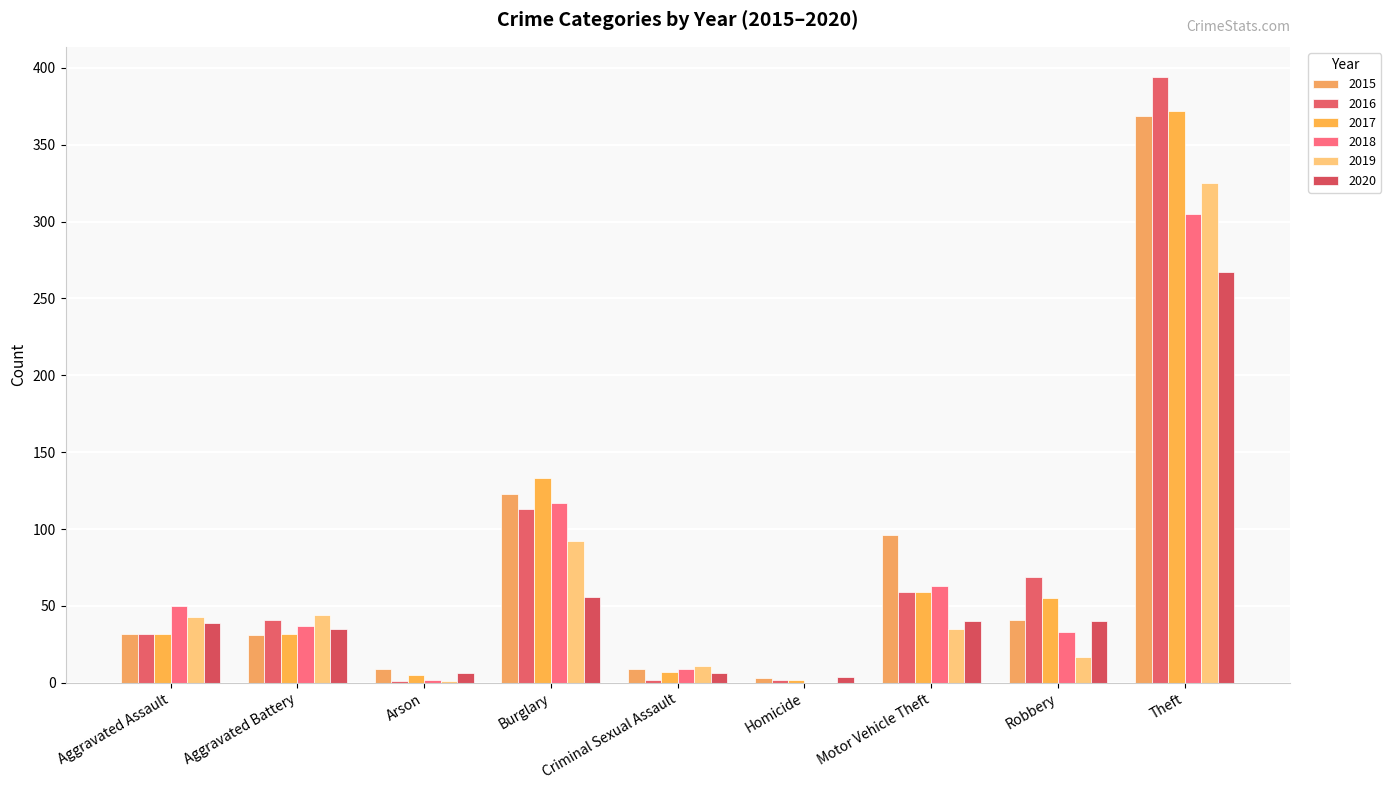

How many data points does each series have?

9